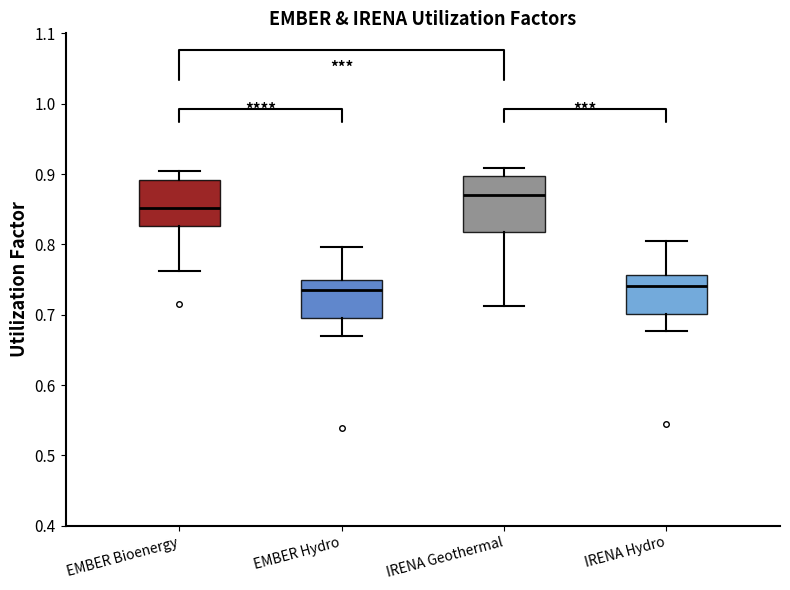

Where does the upper whisker of the box for IRENA Hydro end on the y-axis? The values are not printed on the chart, so give them approximately, as read against the axis.

0.80